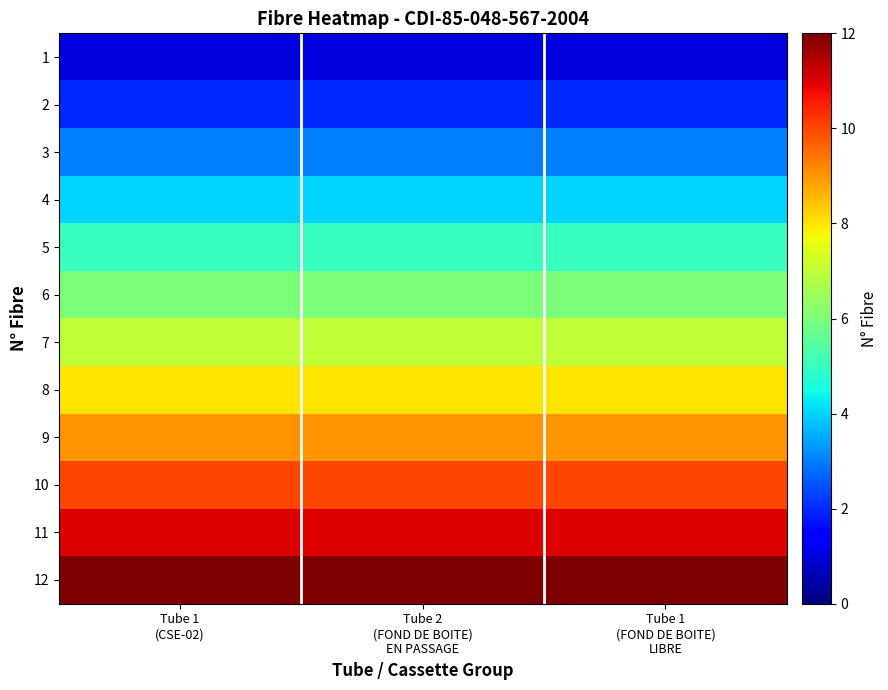

Rank the series by their maximum value, from lowest to highest.

1, 2, 3, 4, 5, 6, 7, 8, 9, 10, 11, 12